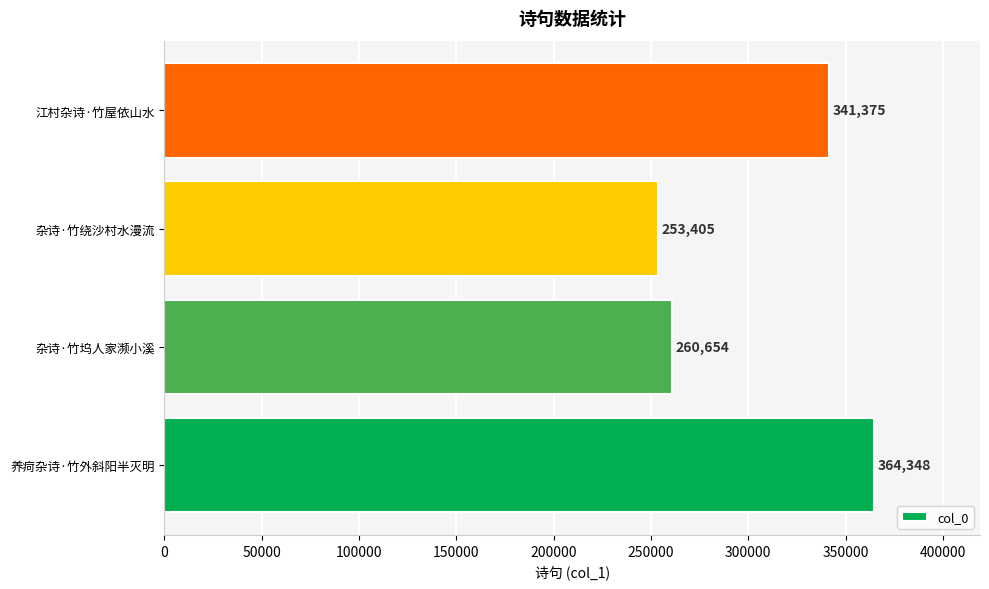

Reading bottom to top, list all the values displayed in this chart.

364348	260654	253405	341375